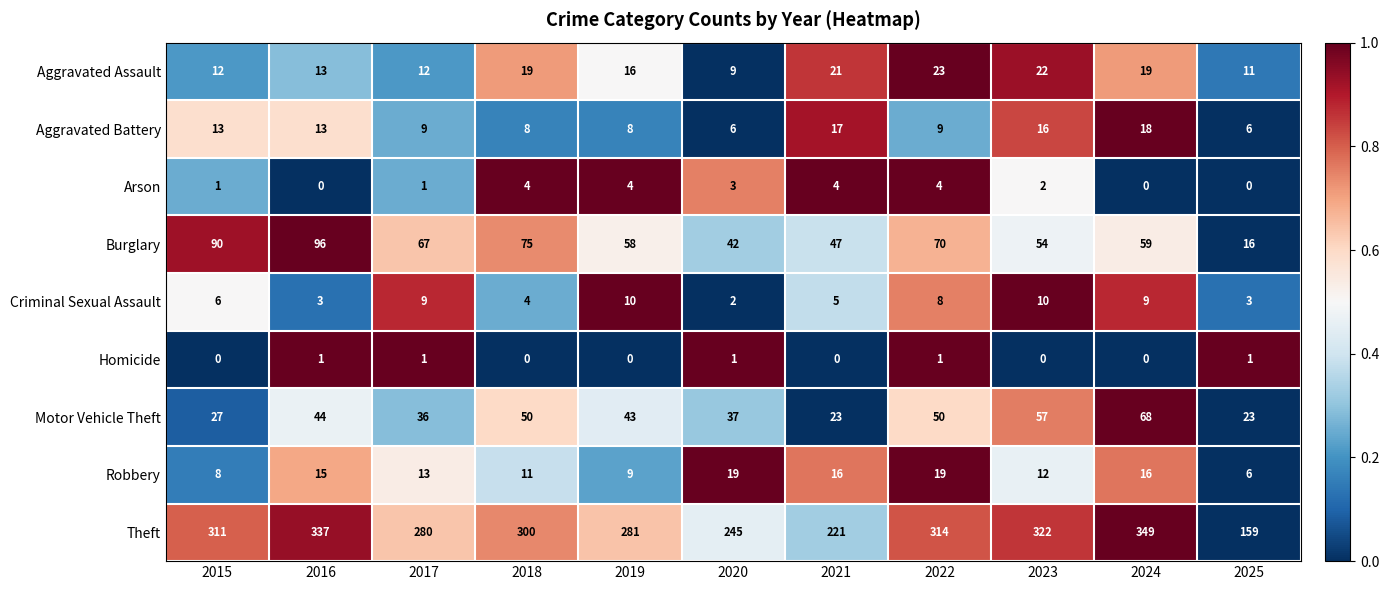

The value of Arson at 2025 is 2. True or false?

False